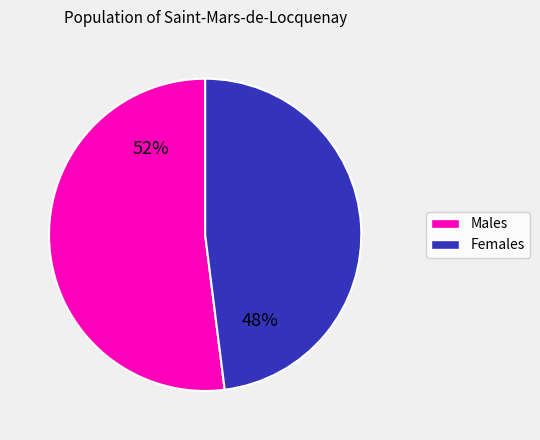

Does any single category account for the majority?

Yes